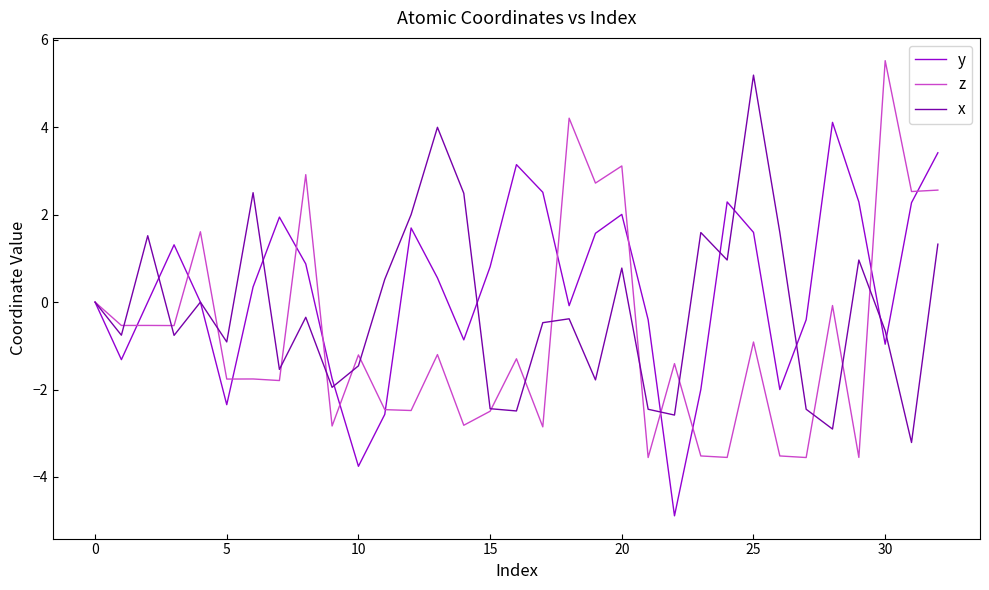

What is the lowest value of the z series?

-3.6